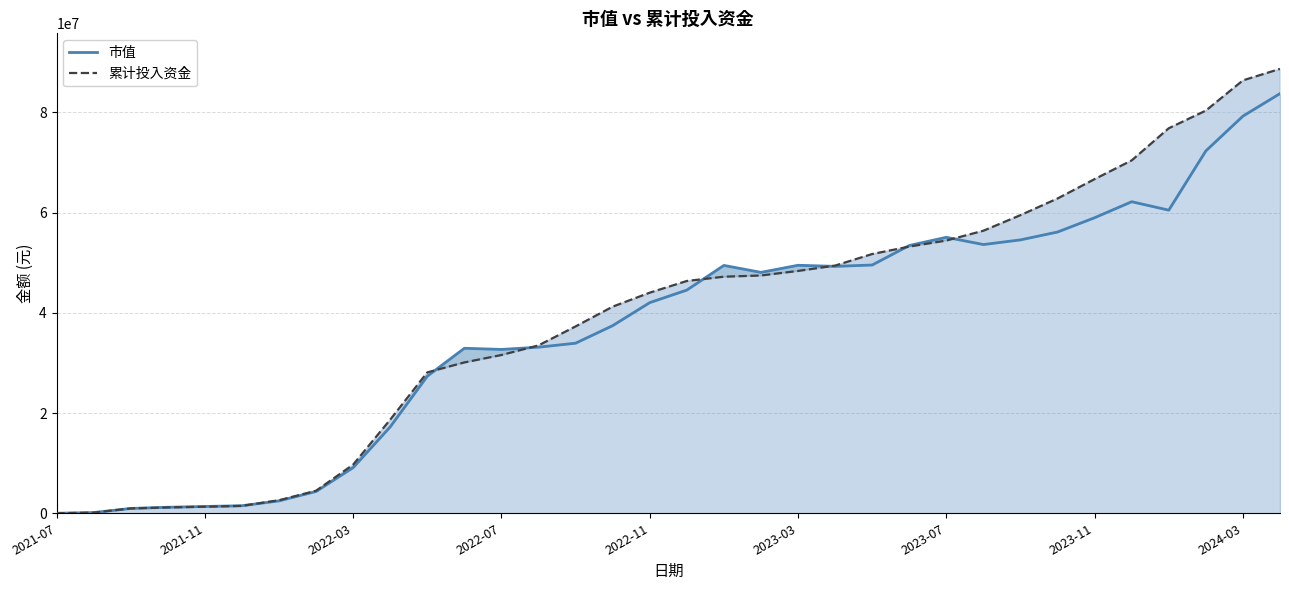

Does the chart display data point markers on the line(s)?

No